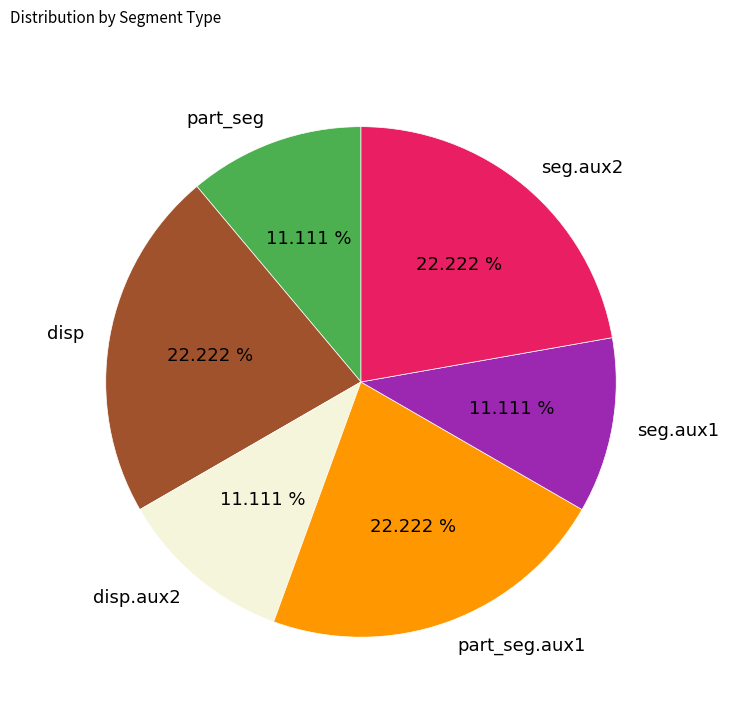

Does disp account for over 50% of the chart?

No